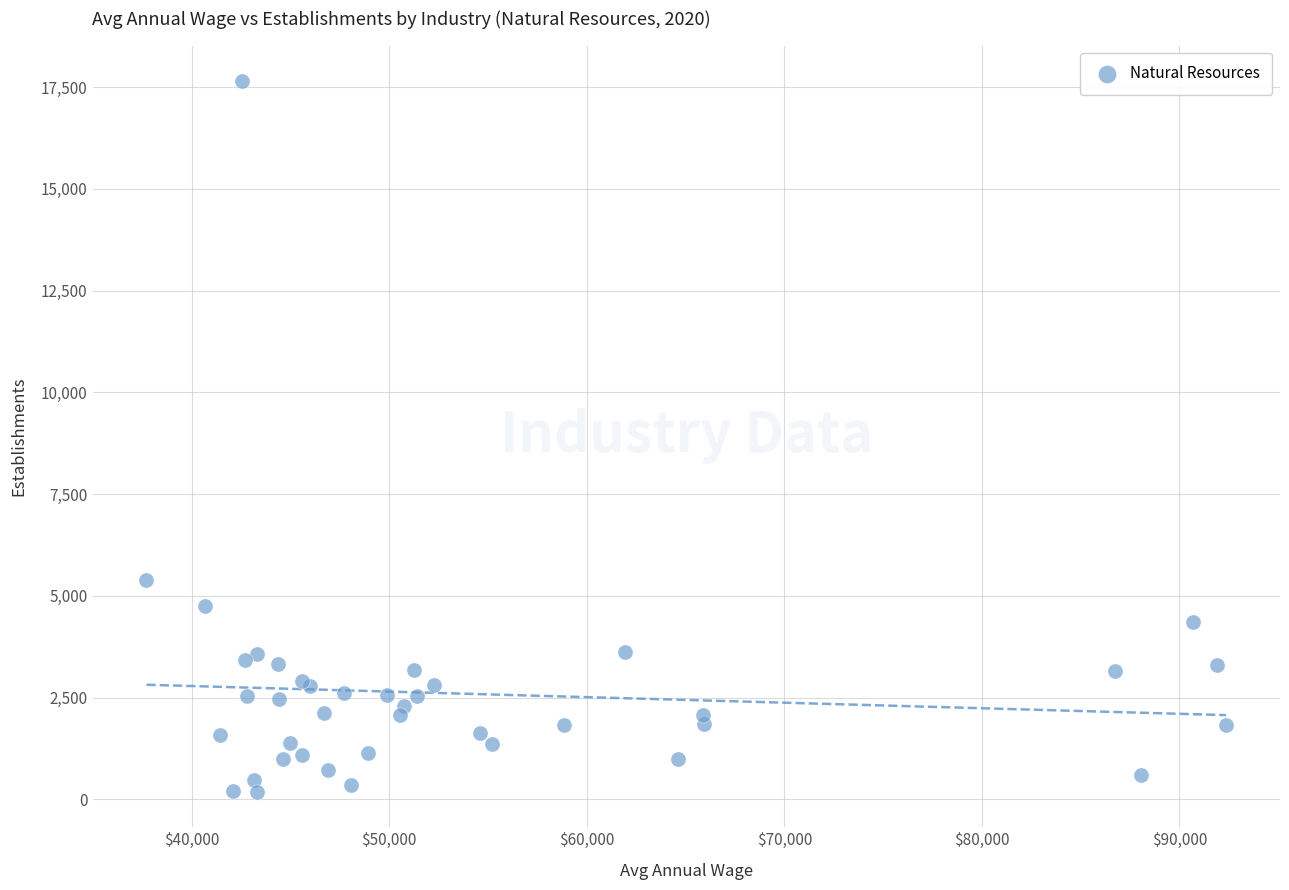

What Y value in the scatter plot is closest to 8918?

5394